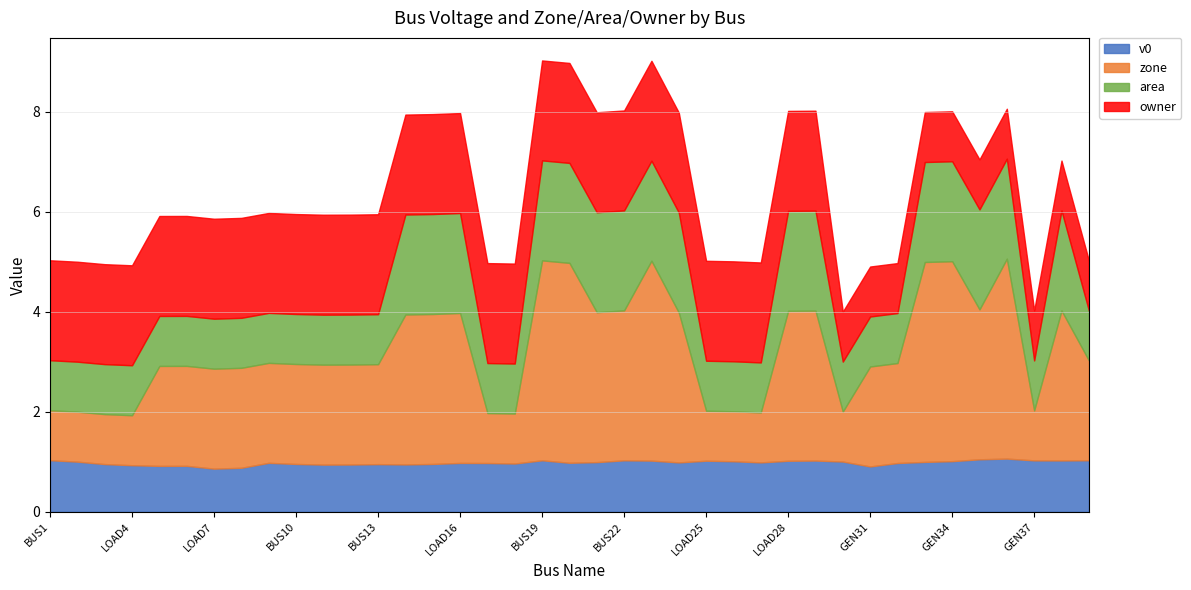

At which label is area closest to 1?

BUS1